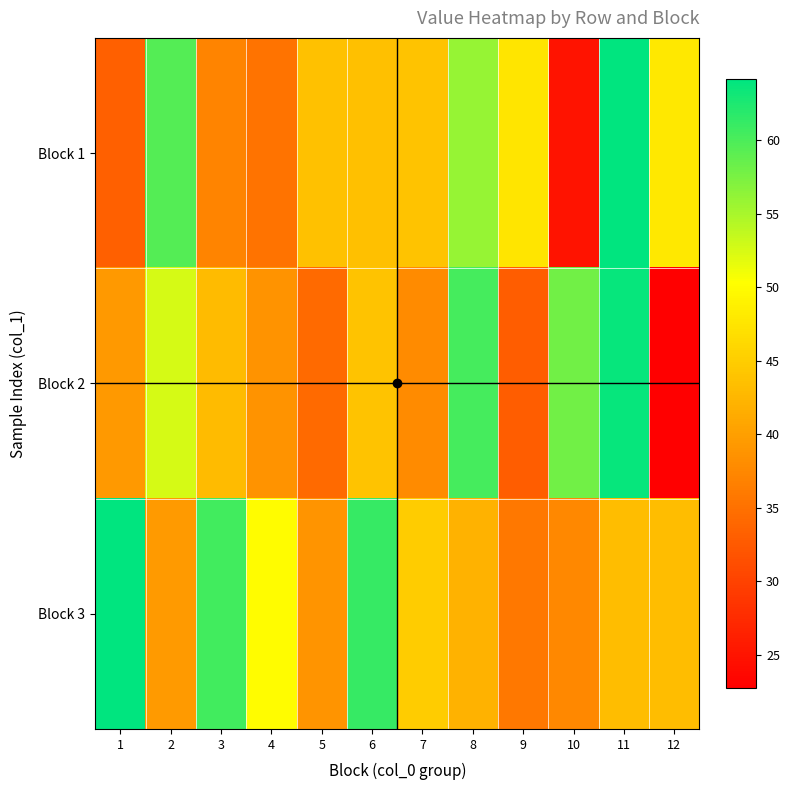

What is the minimum value shown in the chart?

22.8